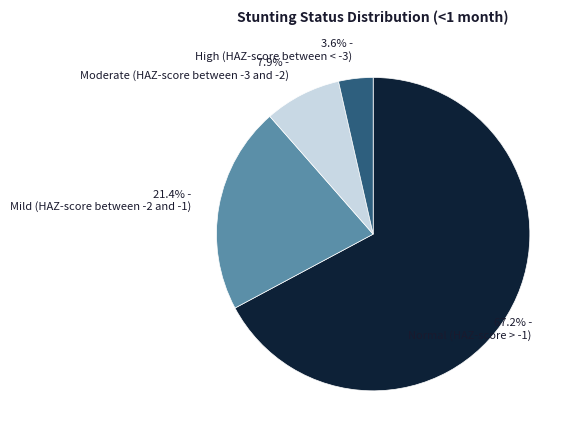

What is the largest slice in the pie chart?

67.2% - Normal (HAZ-score > -1)